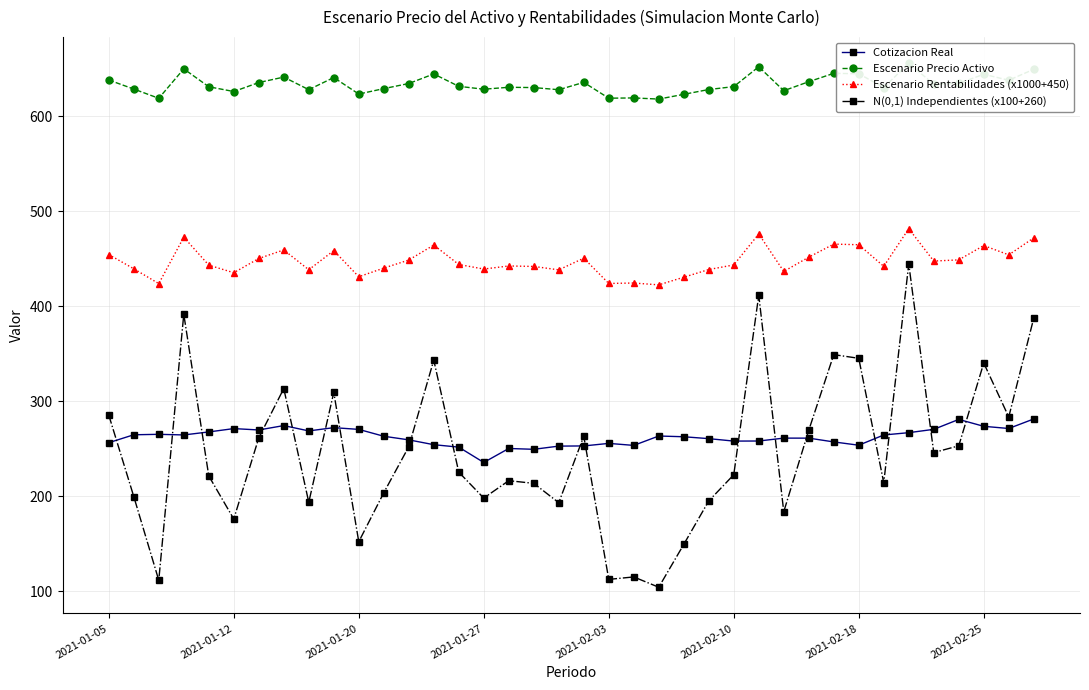

Which series has the largest total across all categories?

Escenario Precio Activo